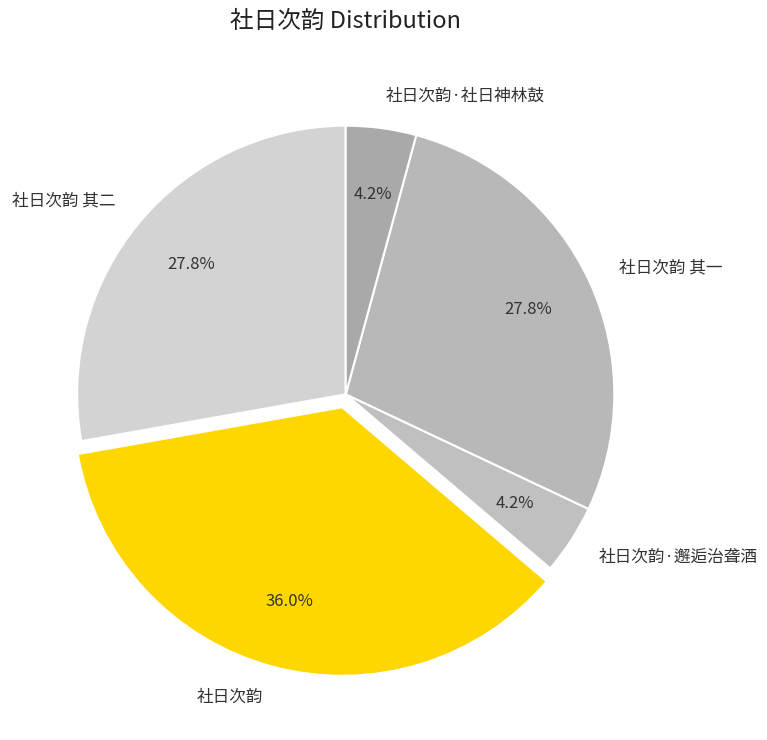

What percentage is the 社日次韵 其一 slice, to the nearest percent?

28%